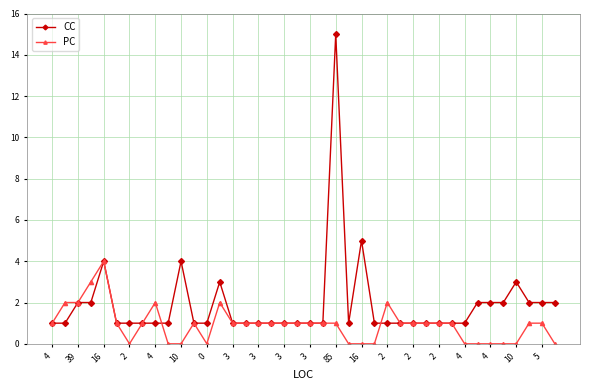

List the series in order of their overall mean, lowest first.

PC, CC